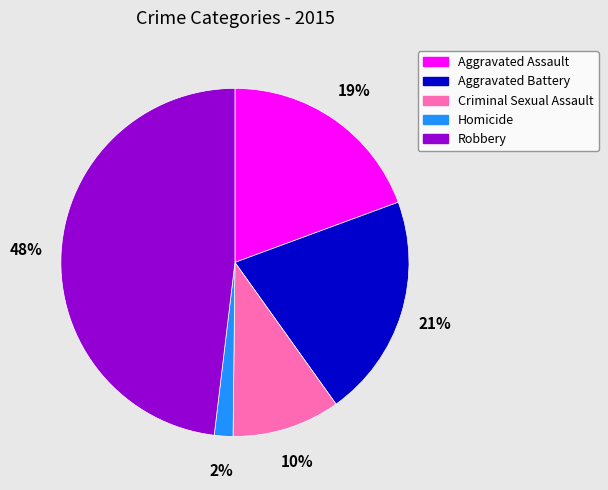

How many segments does this pie chart have?

5